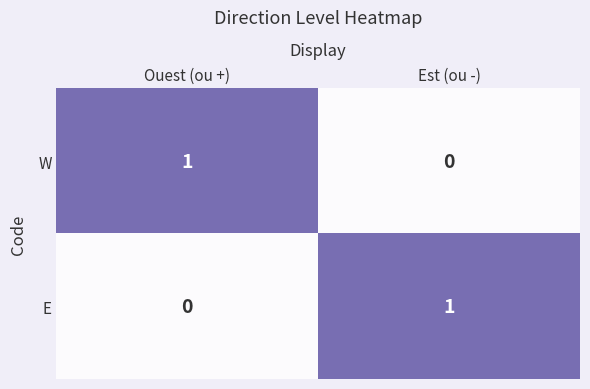

Where is W nearest to the value 0?

Est (ou -)